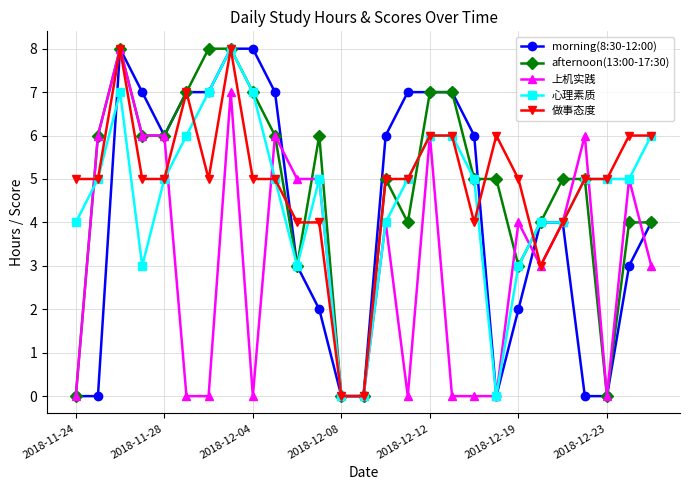

True or false: afternoon(13:00-17:30) has more than 1 points higher than both neighbors.

True